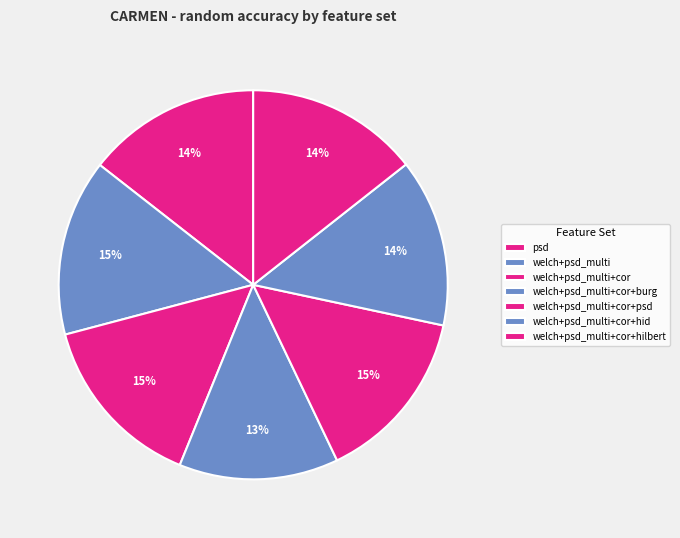

How many segments does this pie chart have?

7